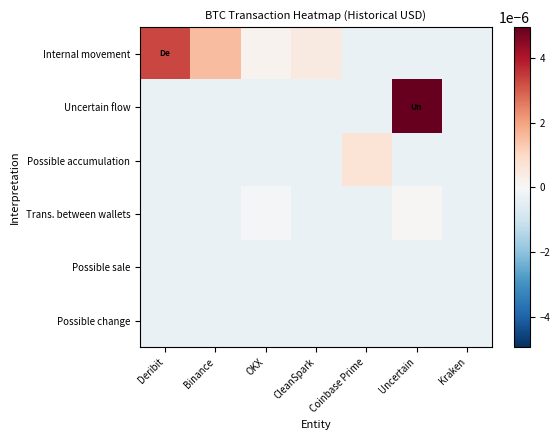

Between Deribit and Kraken, which series saw the biggest shift?

Internal movement